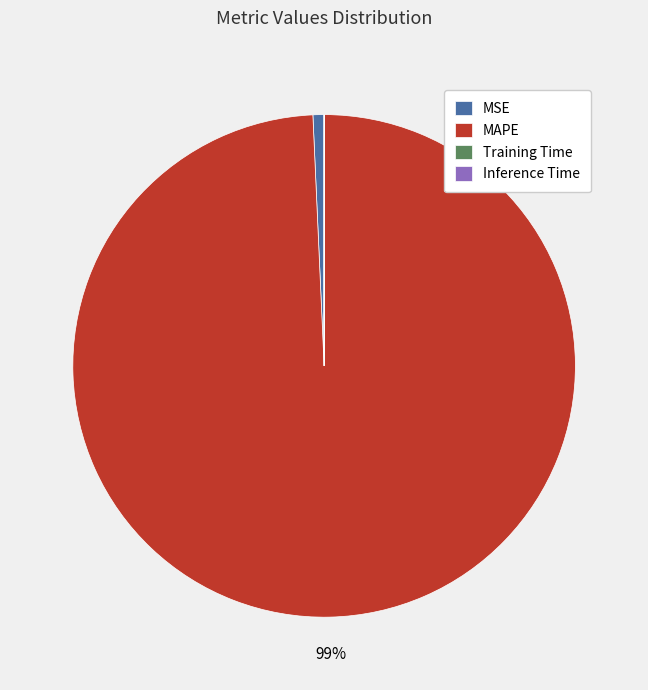

To the nearest percent, what is the average slice percentage?

25%